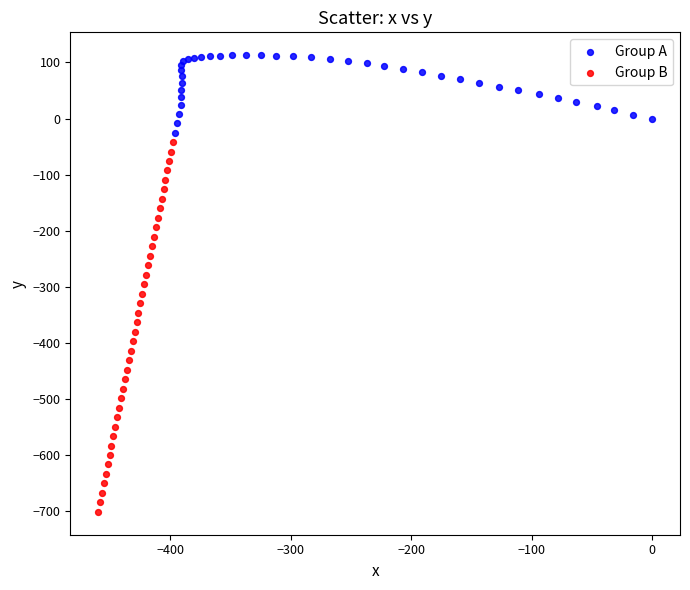

Which series contains the lowest Y value?

Group B